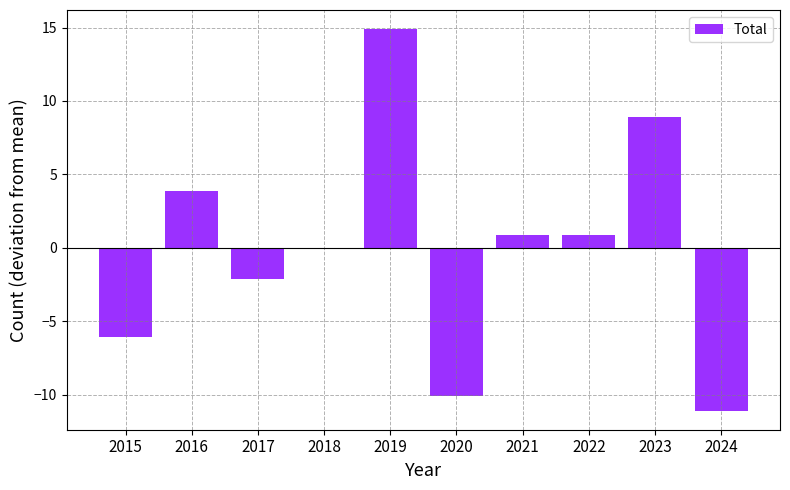

Which category has the lowest value across all series?

2024